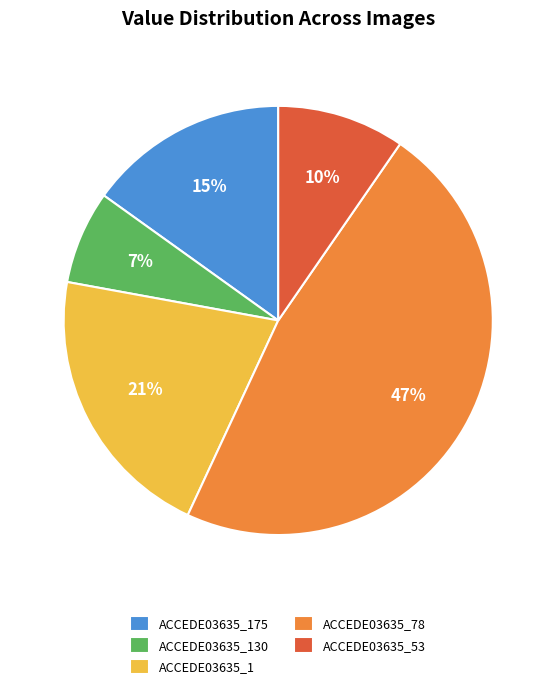

Rank the categories by value from lowest to highest.

ACCEDE03635_130, ACCEDE03635_53, ACCEDE03635_175, ACCEDE03635_1, ACCEDE03635_78